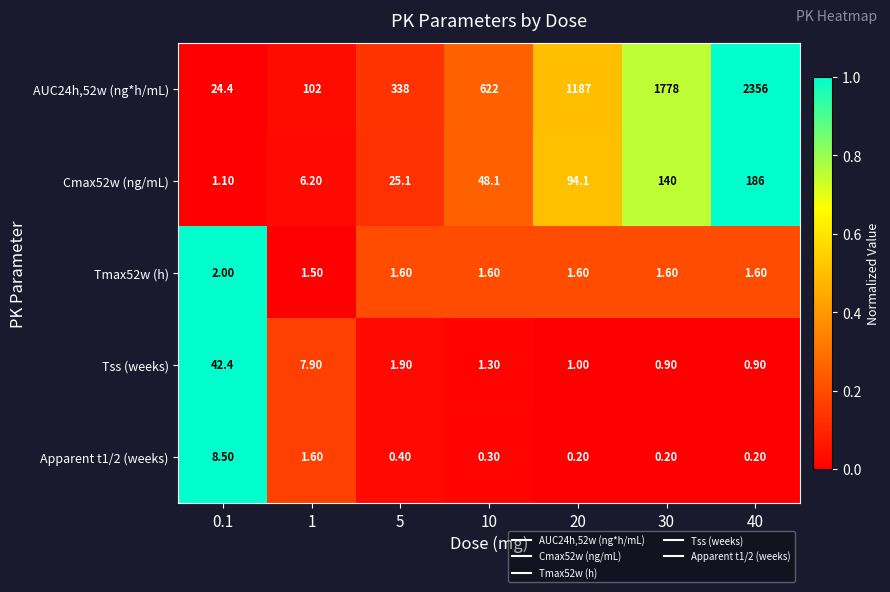

What is the difference between the highest and lowest values at 40?

2355.8